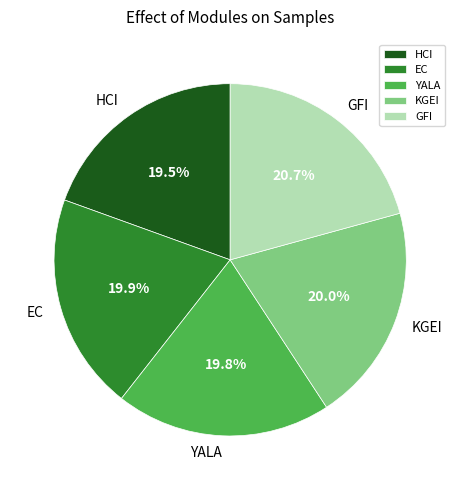

Approximately how many times larger is the value at EC compared to HCI?

1.0